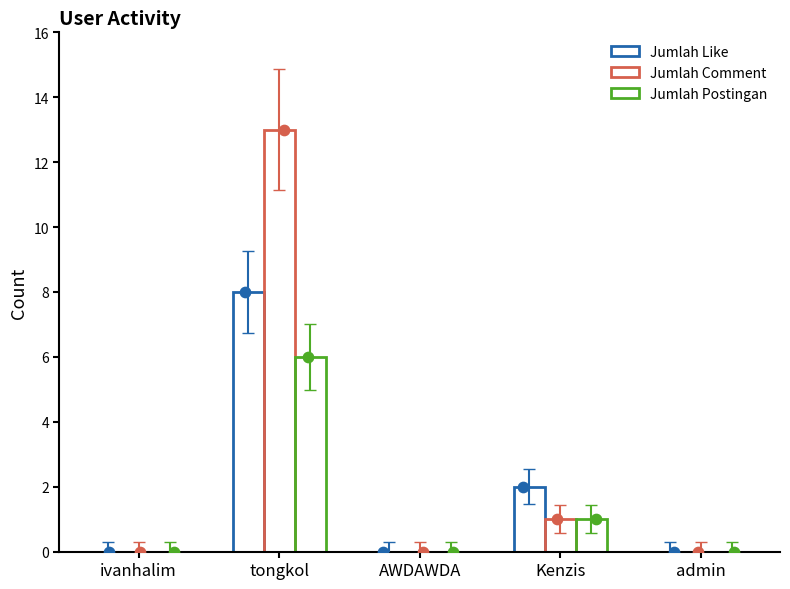

Which series has the largest Y range (max minus min)?

Jumlah Comment